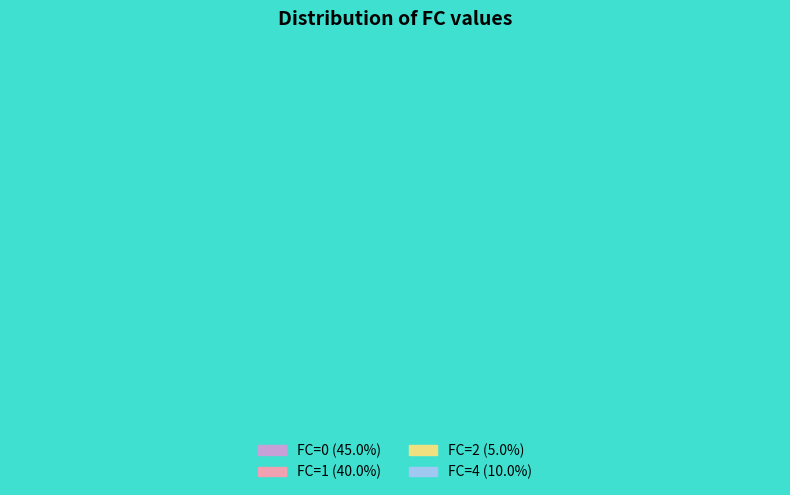

True or false: 0 accounts for 45% of the total.

True